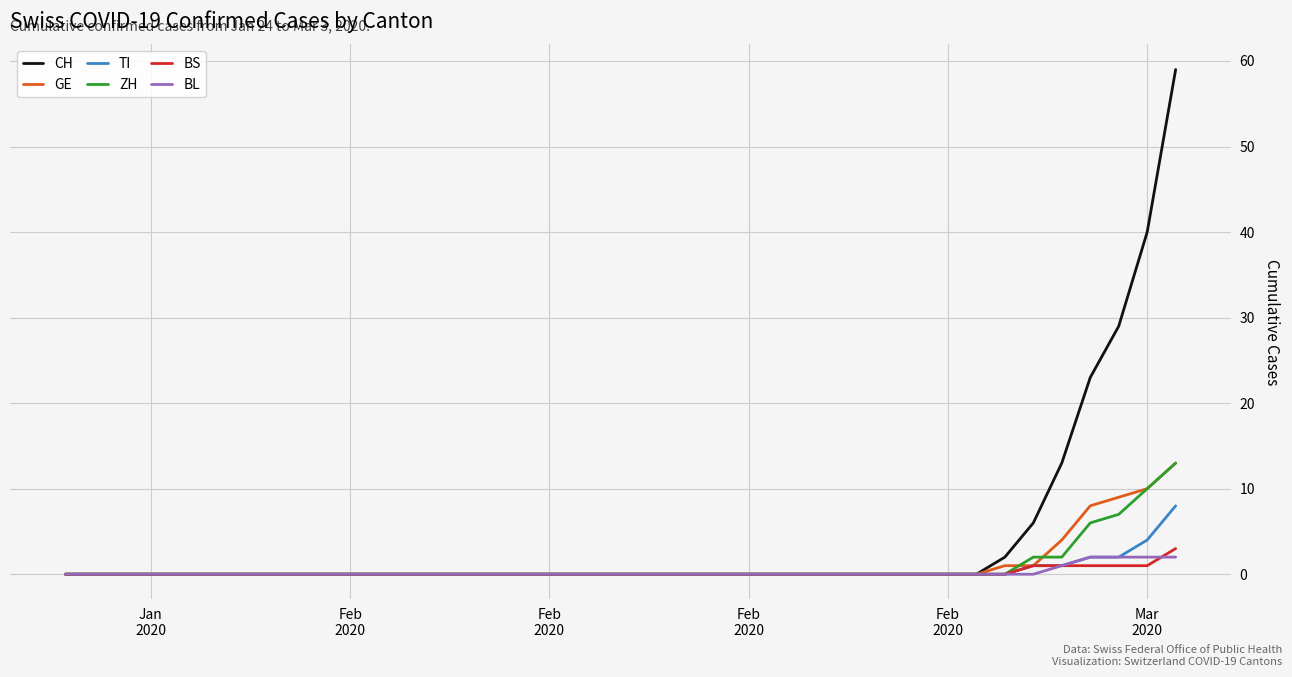

Is this an area chart (filled region under the line)?

No